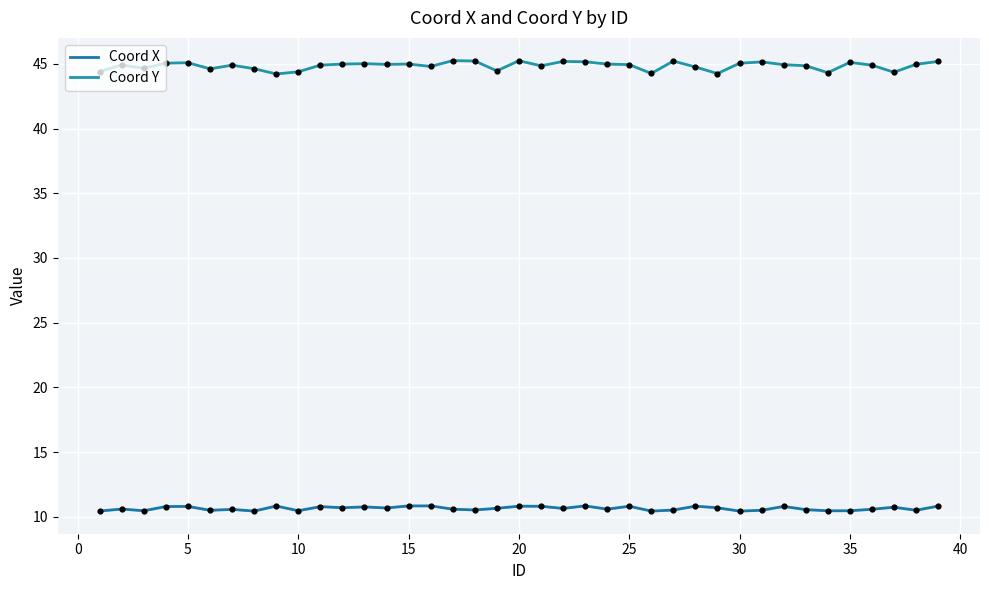

Is the value of Coord X at 35 greater than the value of Coord Y at 10?

No